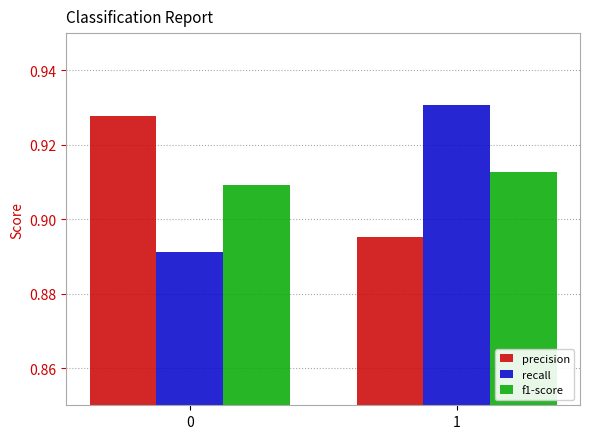

Which series has the largest range (max minus min)?

recall